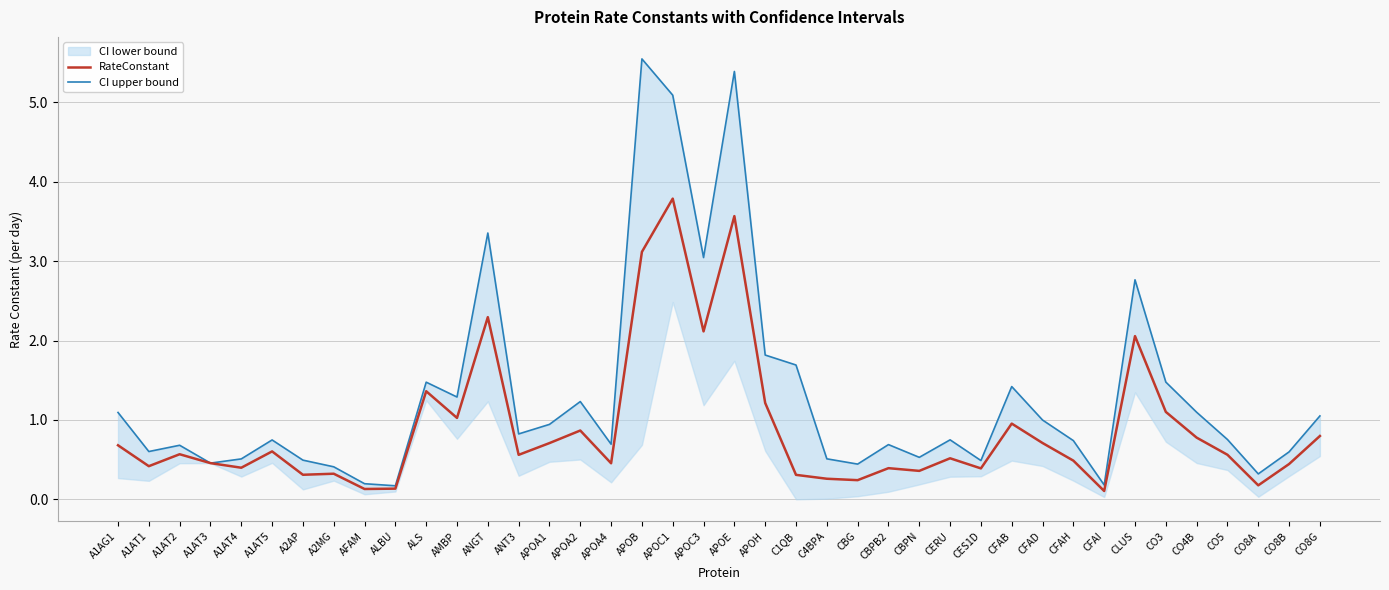

What is the spread (max minus min) of values at APOA1?

0.2